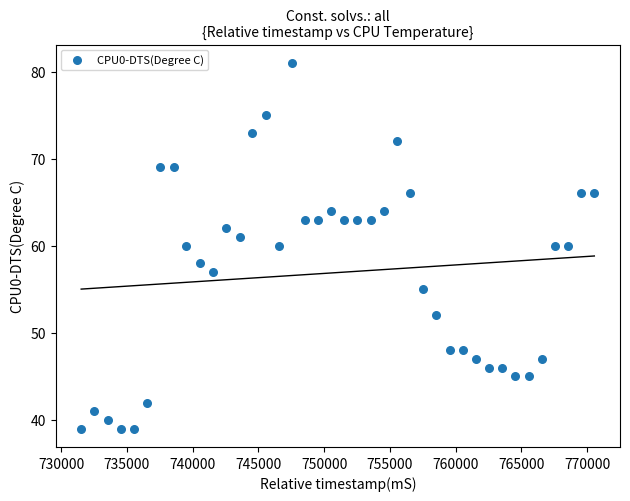

What is the range of Y values (max minus min)?

42